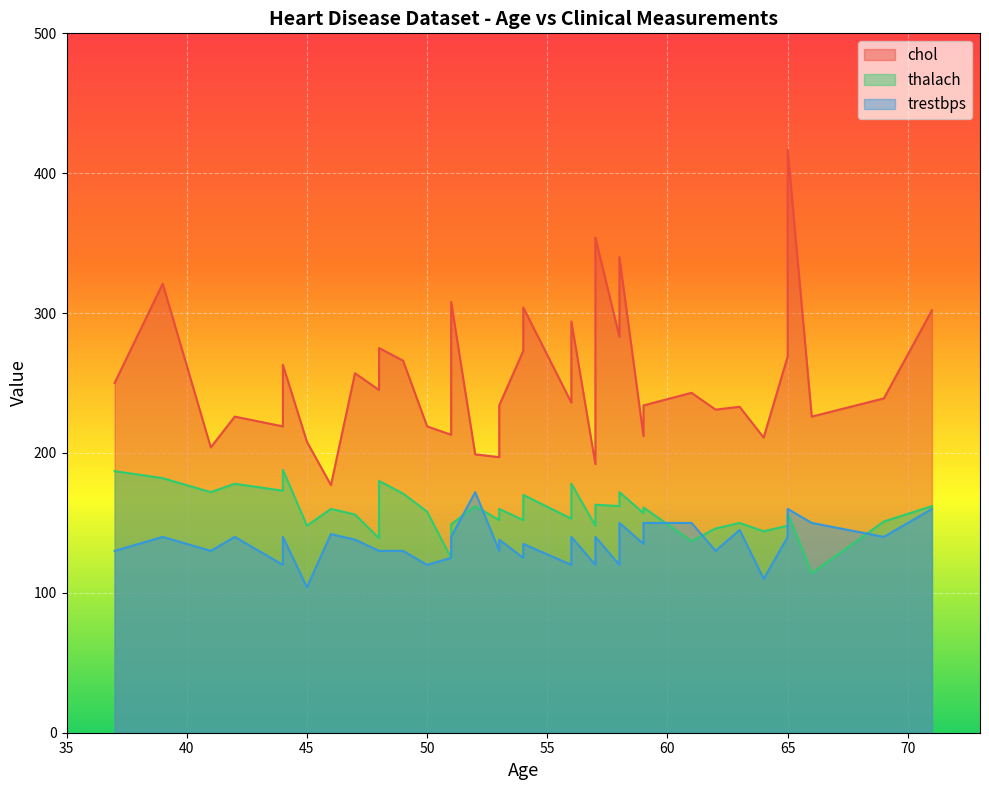

The chol series shows 338 at 63. True or false?

False